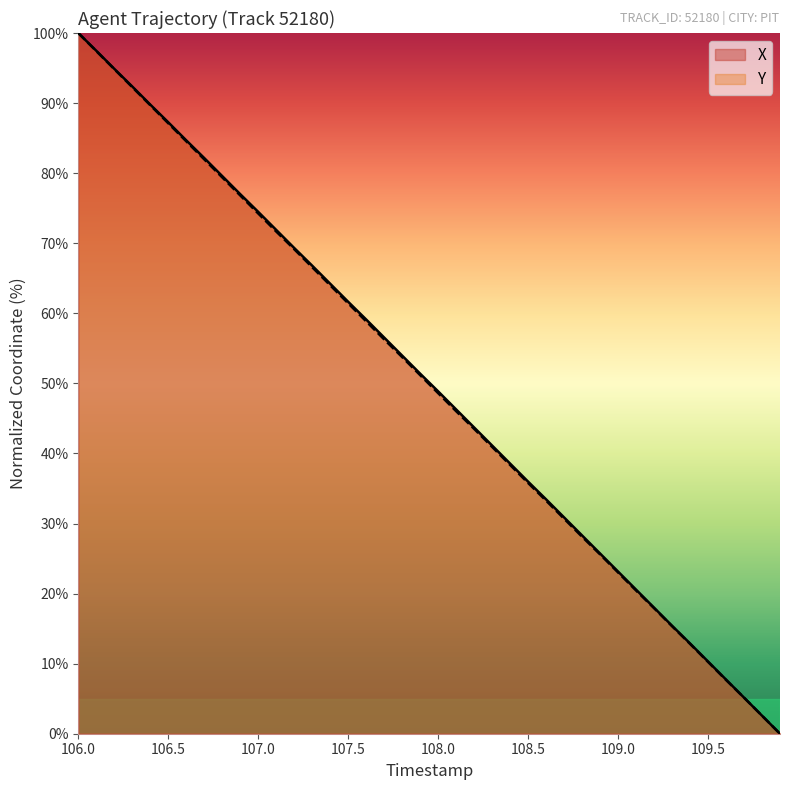

True or false: Y has a value of 120.1 at 107.0.

False